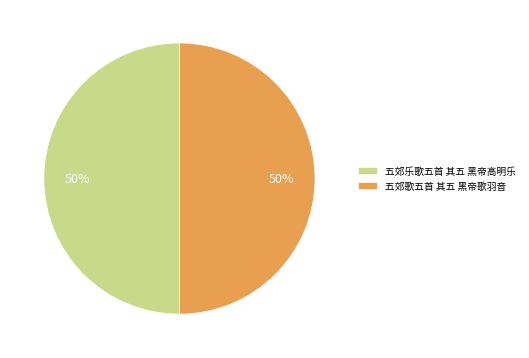

Approximately how many times larger is the value at 五郊歌五首 其五 黑帝歌羽音 compared to 五郊乐歌五首 其五 黑帝高明乐?

1.0